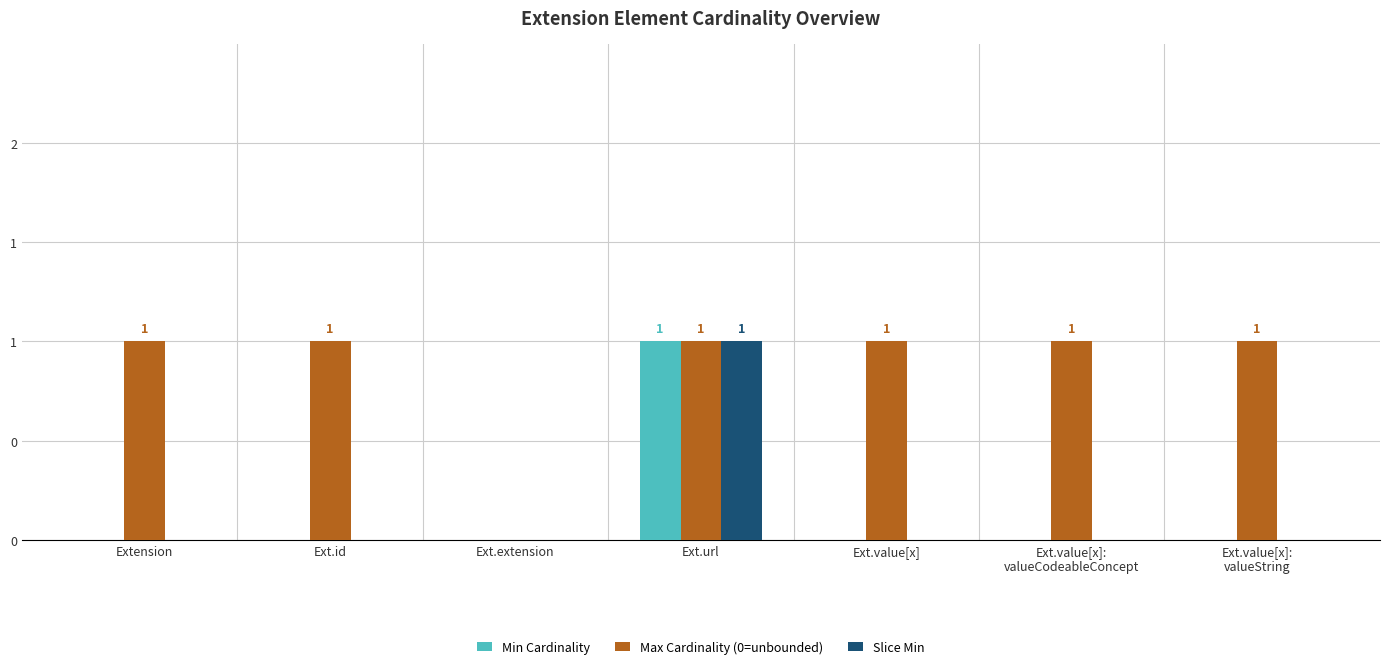

Between Ext.extension and Ext.url, which is larger?

Ext.url